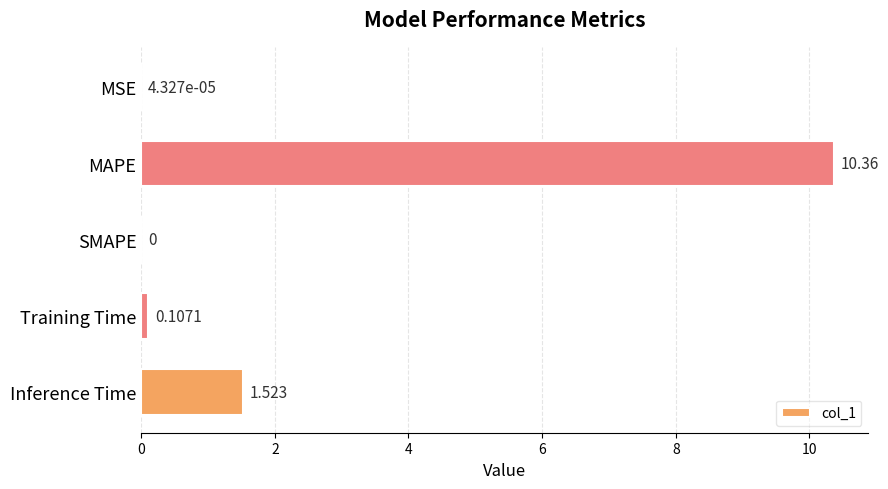

Where is the data nearest to the value 5?

Inference Time